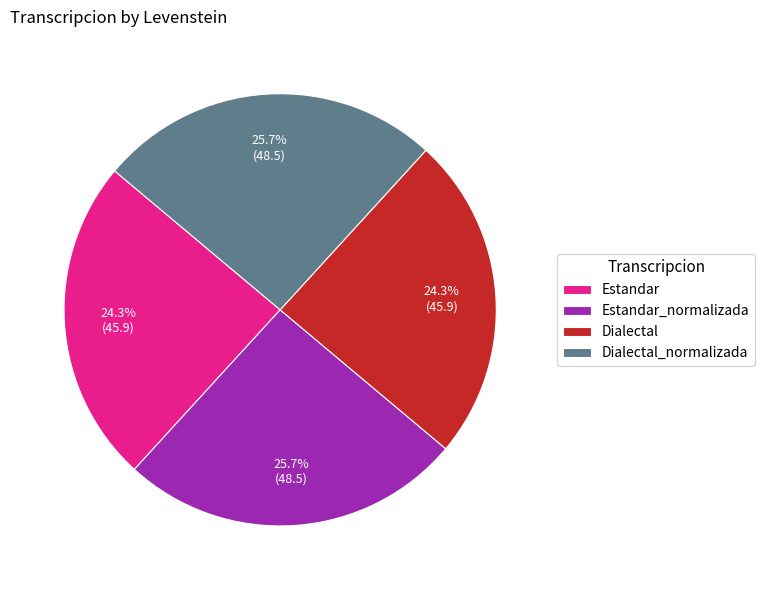

Is Dialectal_normalizada the majority of the pie?

No